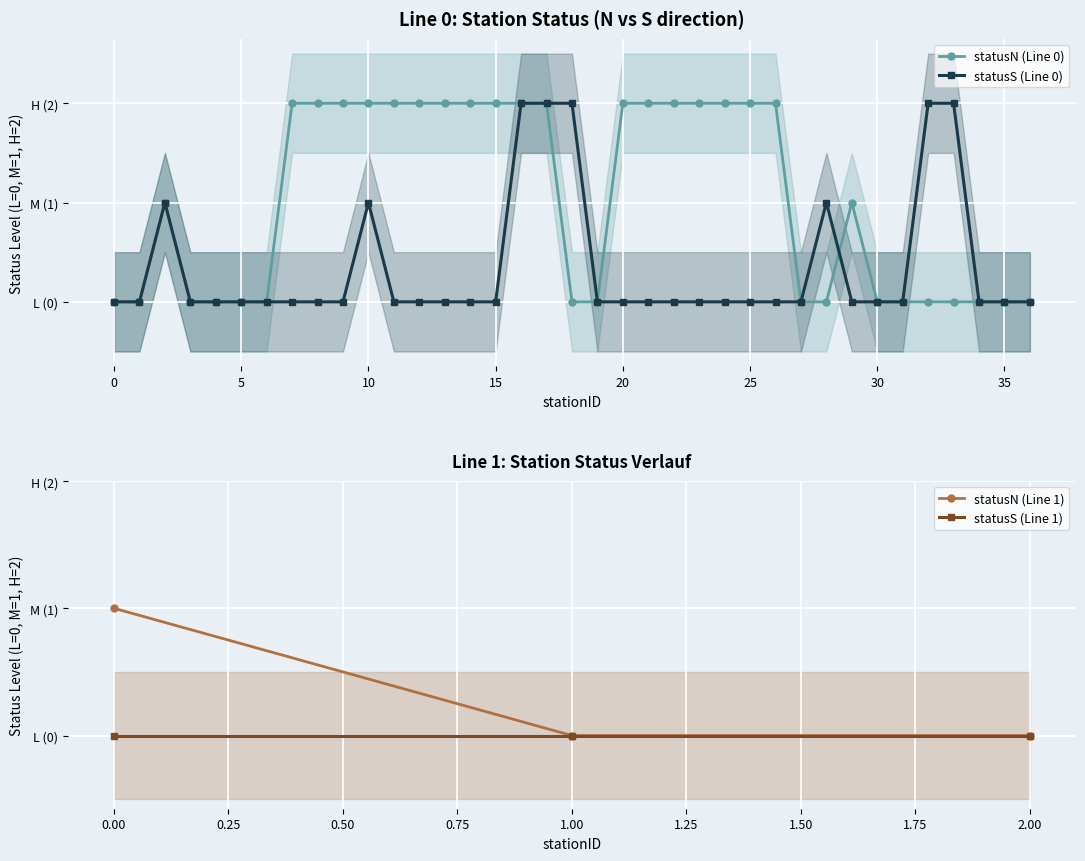

What is the maximum value shown in the chart?

2